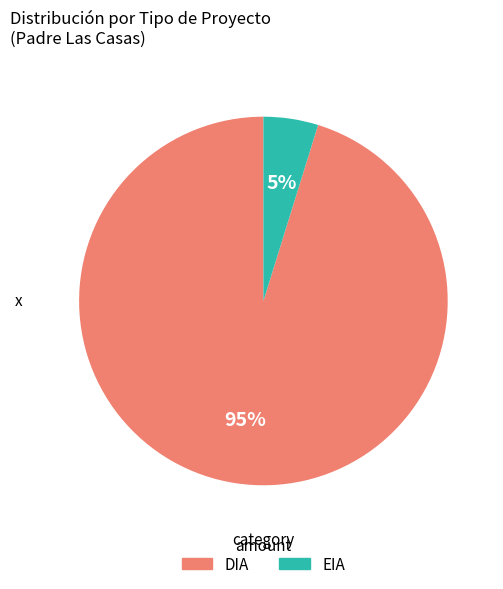

Is there any slice that represents more than half of the pie?

Yes